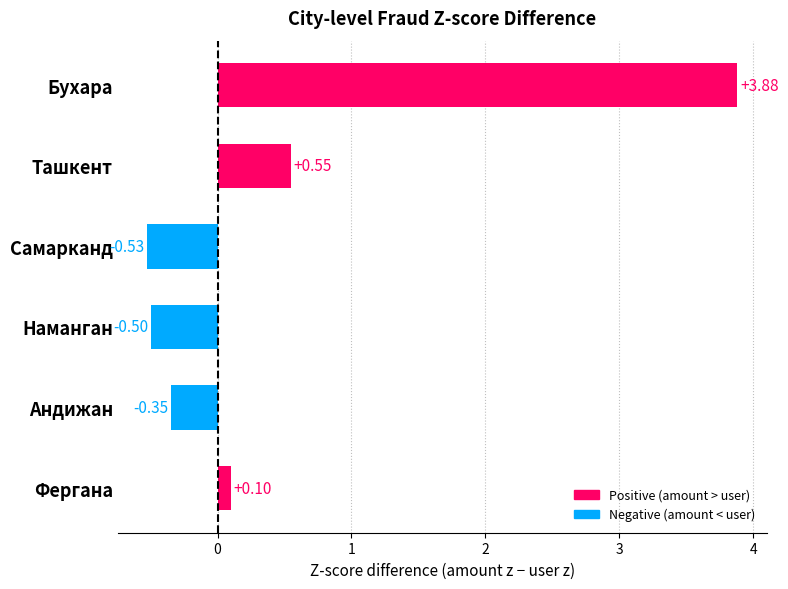

Where is the data nearest to the value 1?

Ташкент